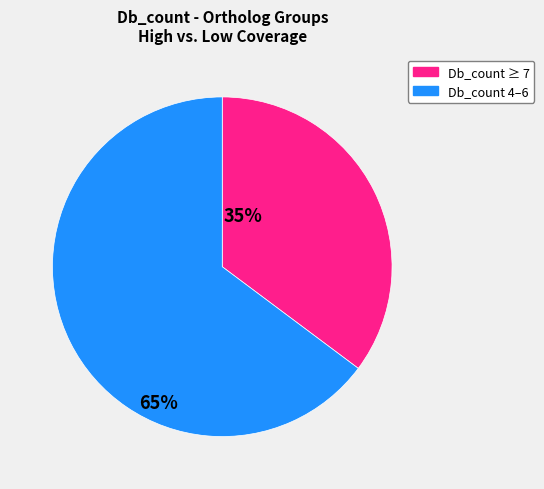

How many segments does this pie chart have?

2